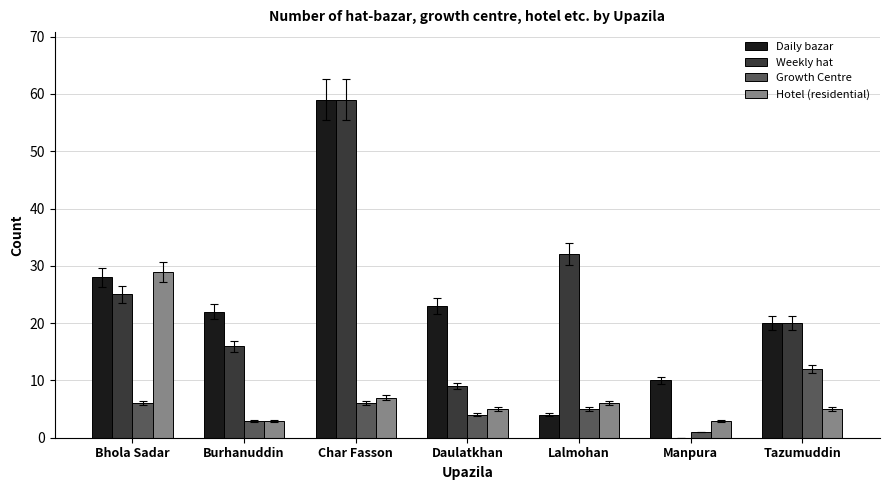

True or false: Daily bazar has a value of 18 at Bhola Sadar.

False